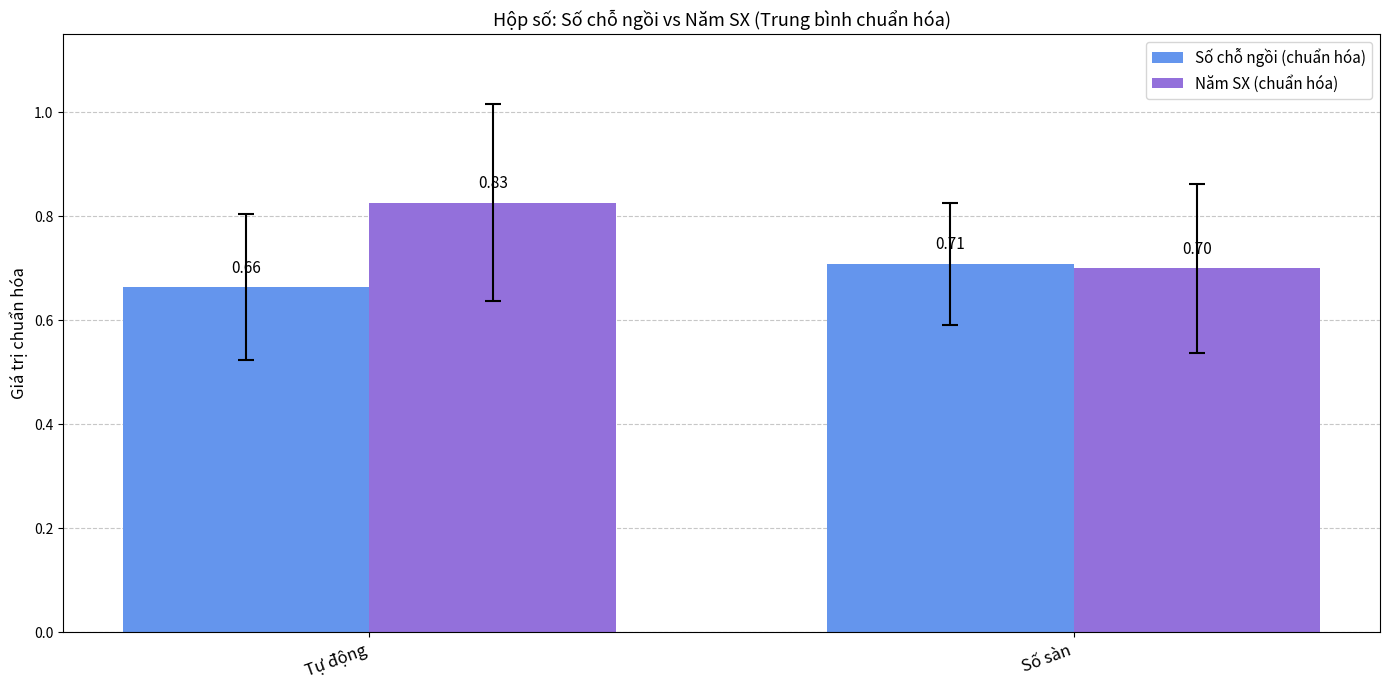

The value of Năm SX (chuẩn hóa) at Số sàn is 0.7. True or false?

True